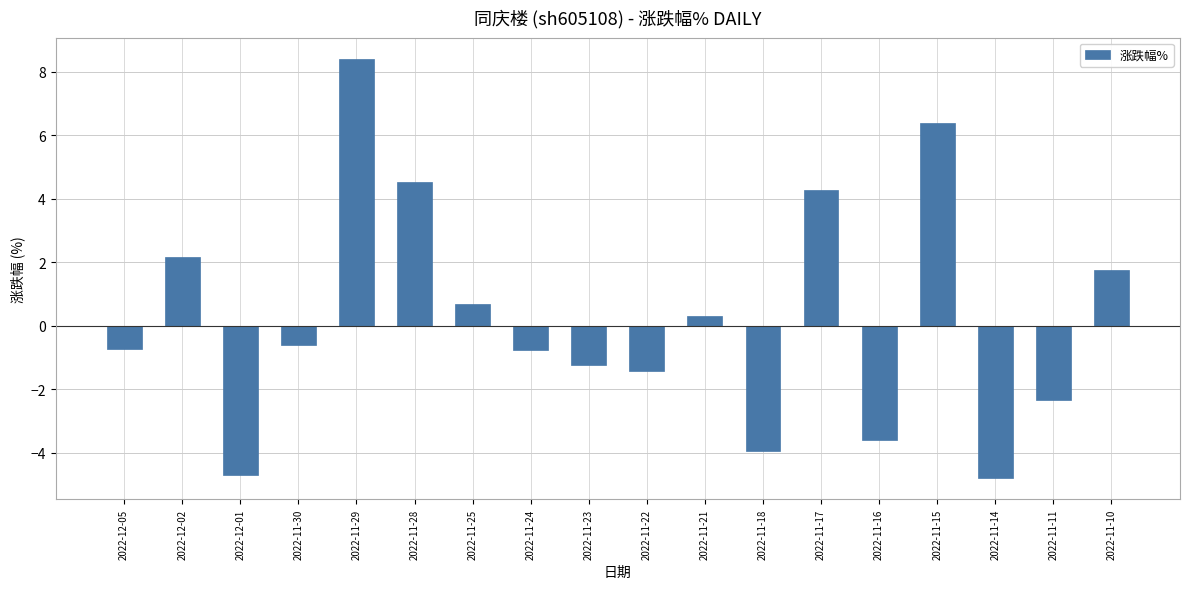

Where is the data nearest to the value 1?

2022-11-25